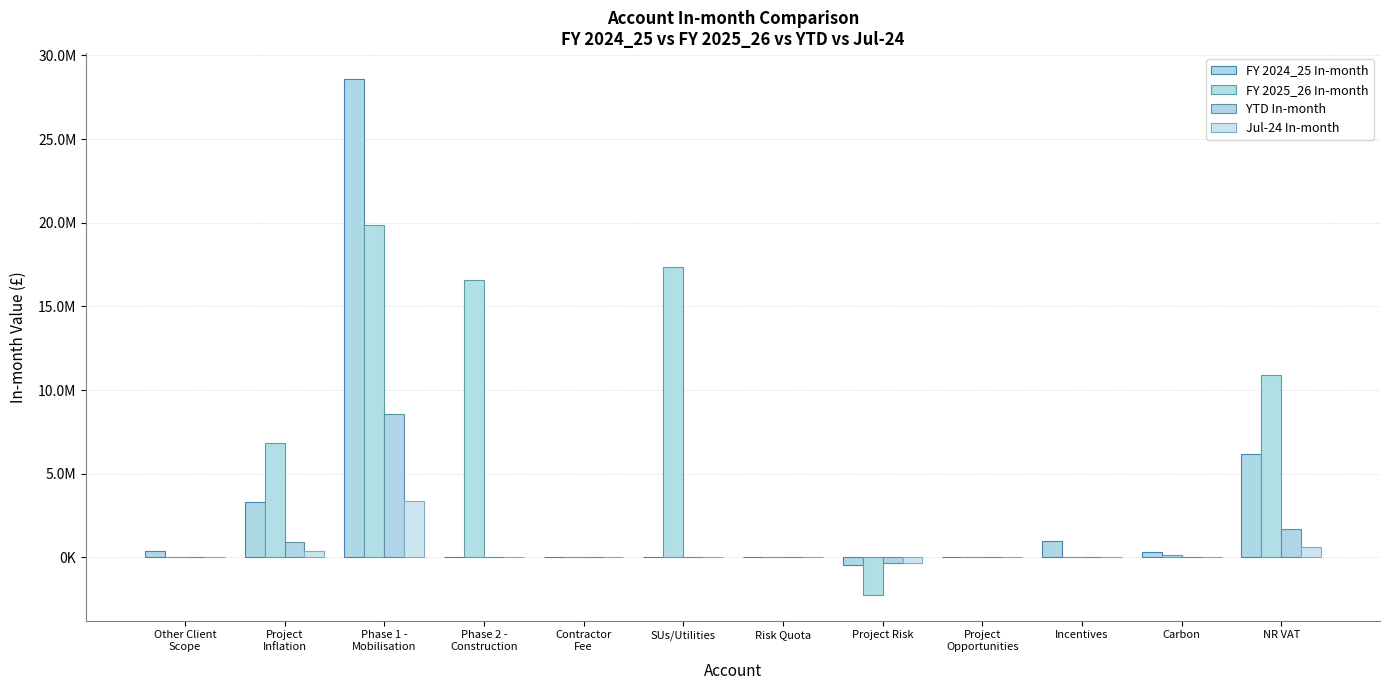

What are all the series names shown in the legend?

FY 2024_25 In-month, FY 2025_26 In-month, YTD In-month, Jul-24 In-month